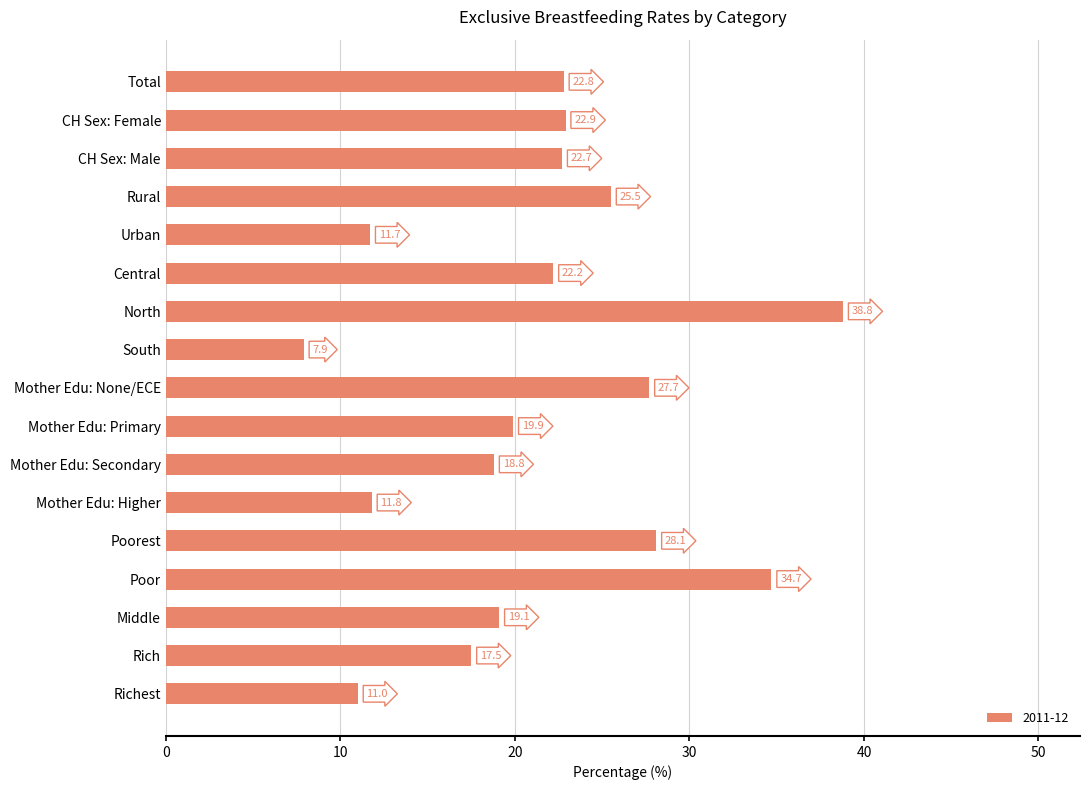

What is the change in value from Mother Edu: None/ECE to Richest?

-16.7